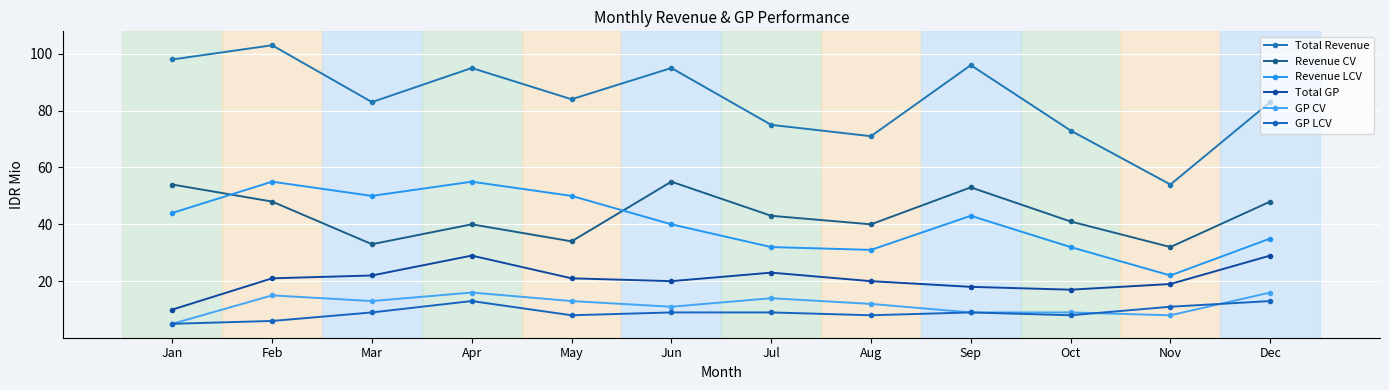

At how many categories does at least one series exceed 85?

5